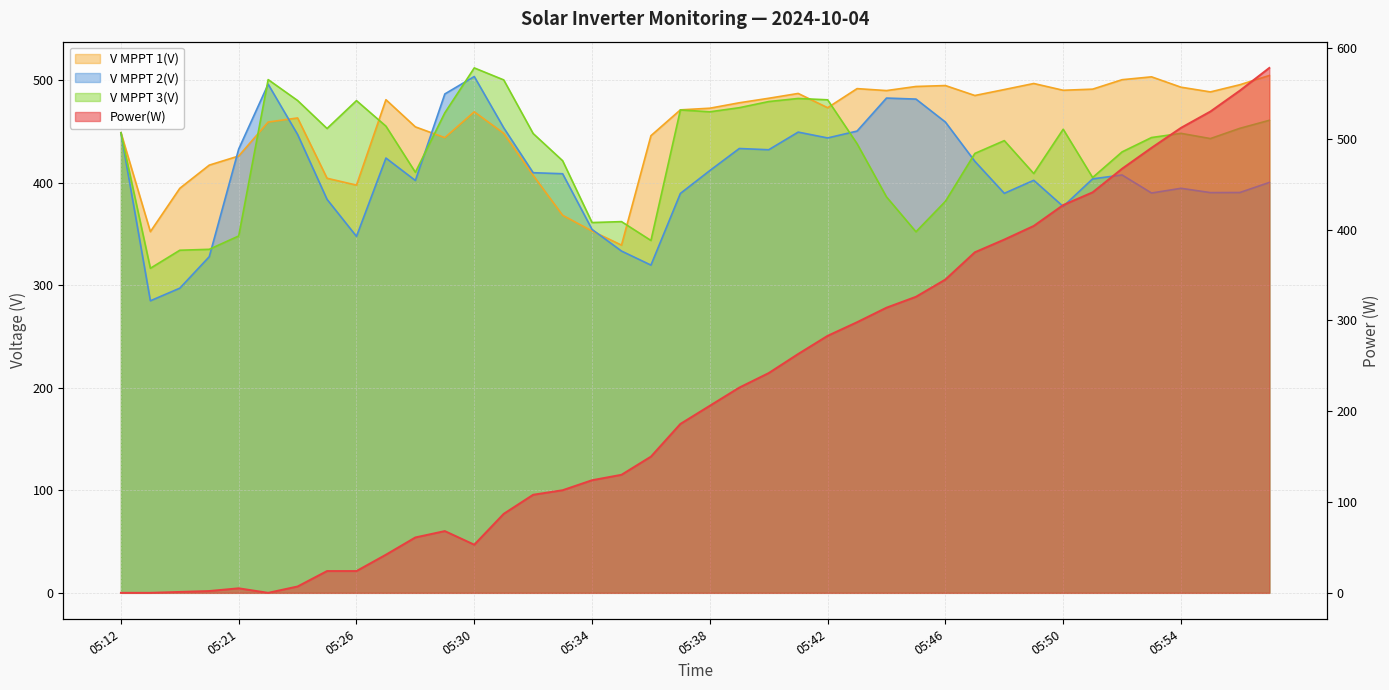

The value of Power(W) at 05:54 is 512.0. True or false?

True